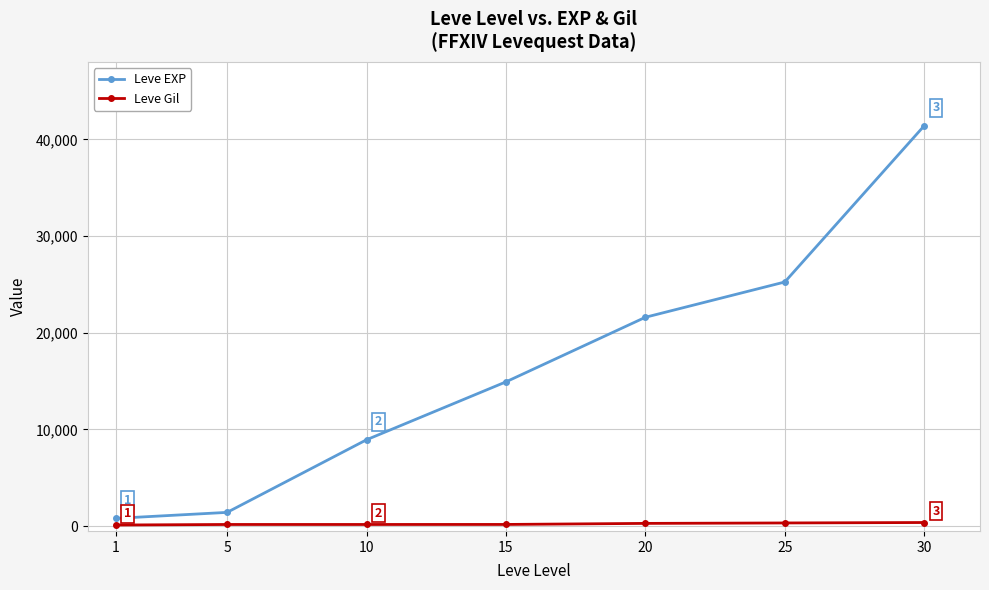

At which category is the sum across all series the highest?

30